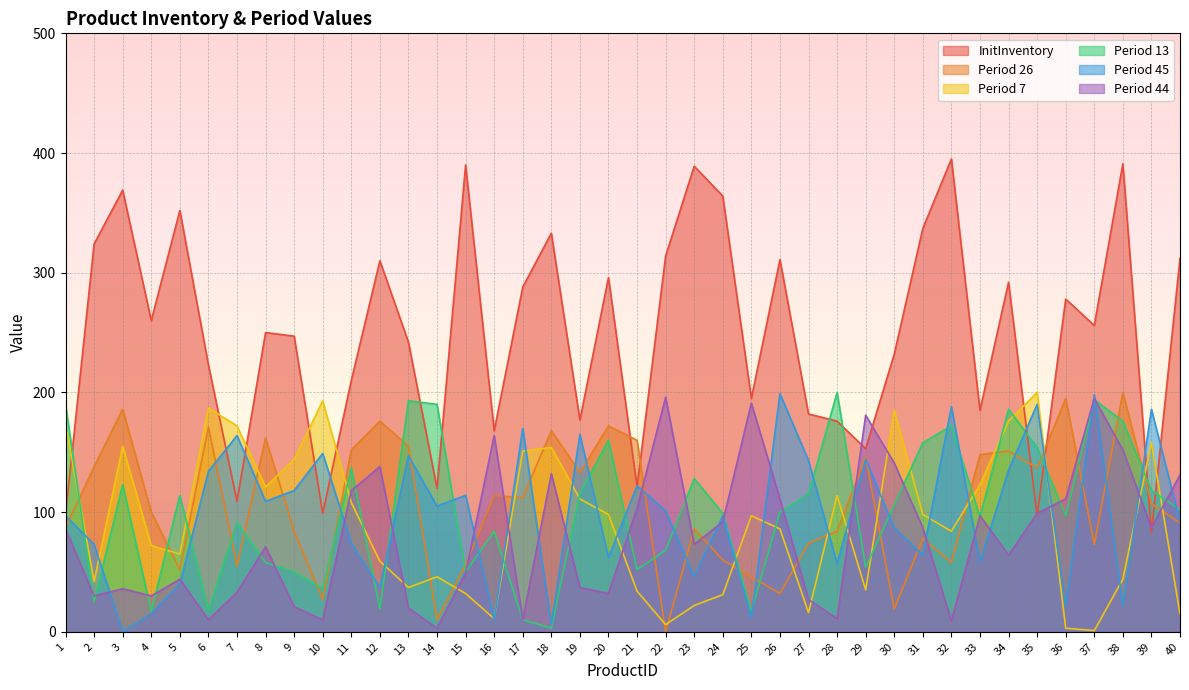

Does the chart display data point markers on the line(s)?

No